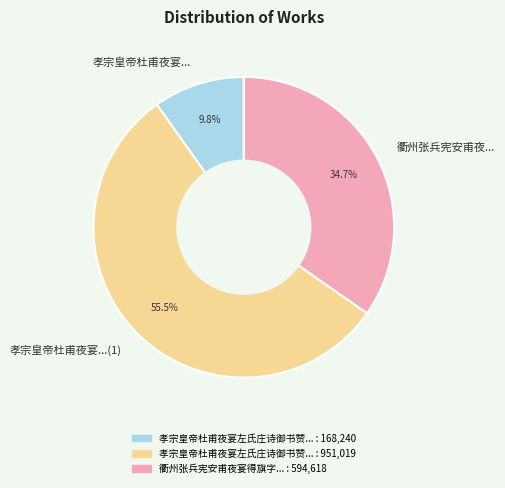

Rank the categories by value from highest to lowest.

孝宗皇帝杜甫夜宴...(1), 衢州张兵宪安甫夜..., 孝宗皇帝杜甫夜宴...